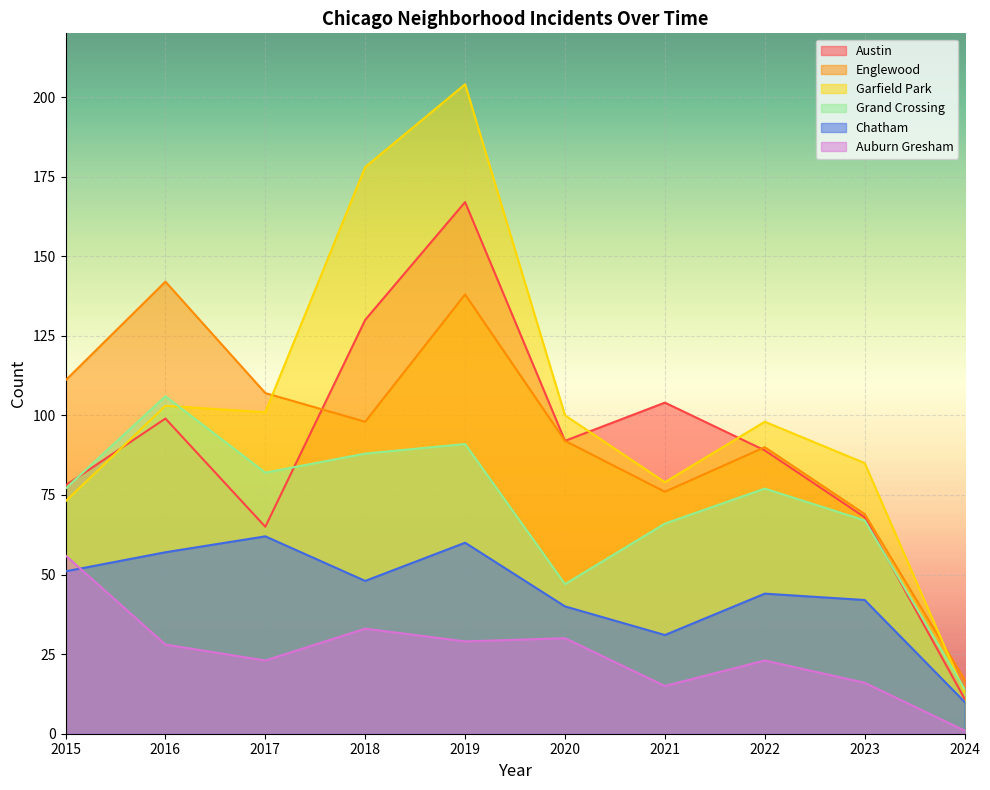

True or false: Auburn Gresham and Englewood intersect in this chart.

False